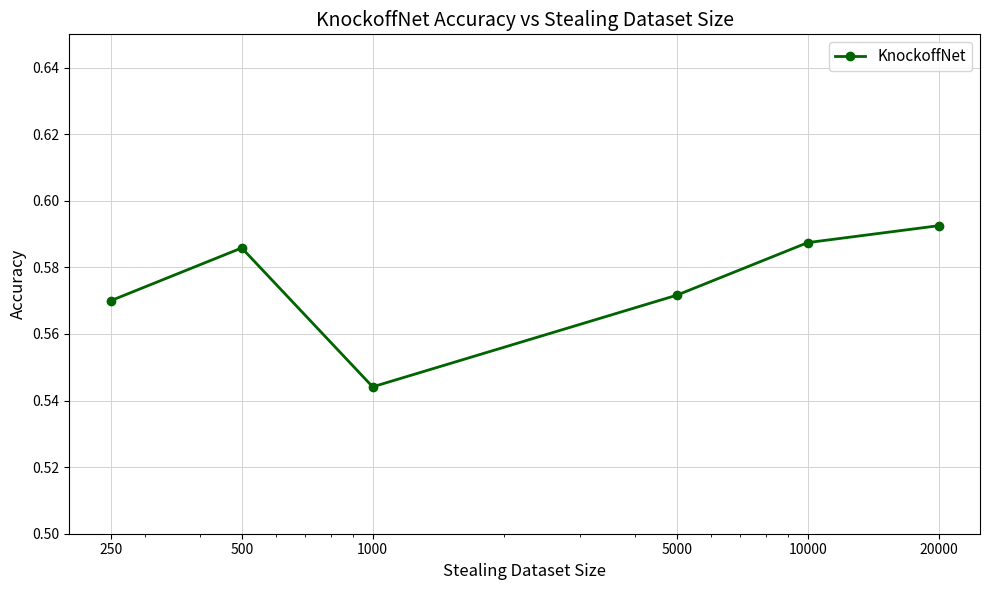

How many points are lower than both their immediate neighbors (excluding endpoints)?

1